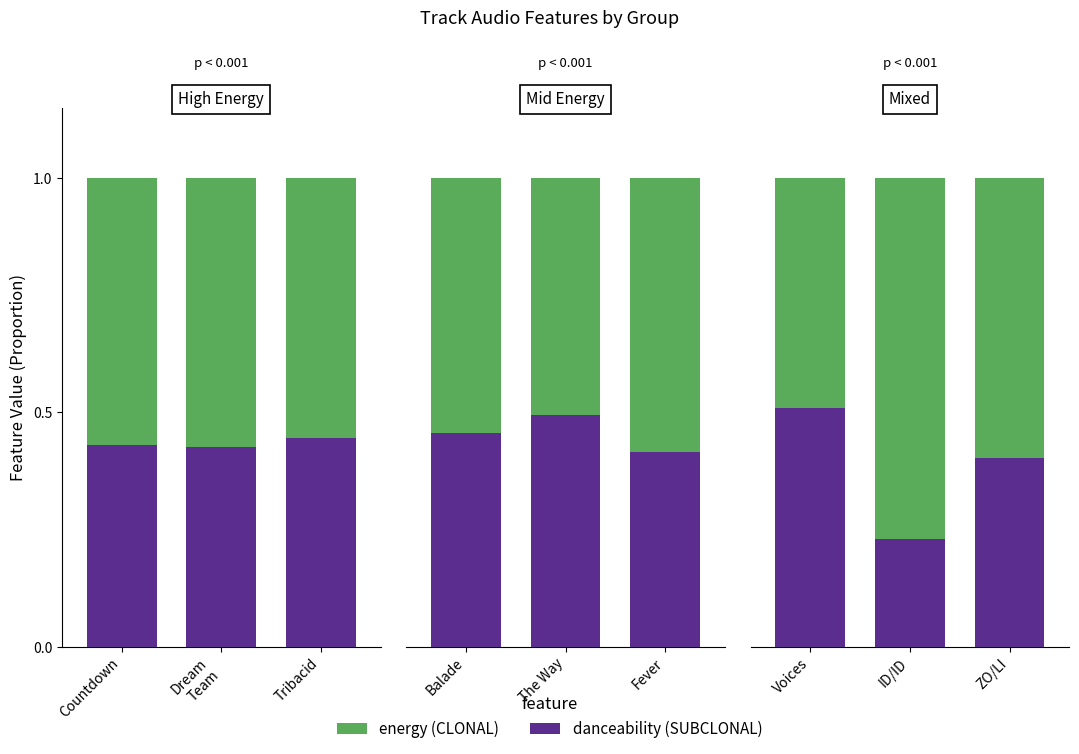

True or false: energy has a value of 0.3 at ZO/LI.

False